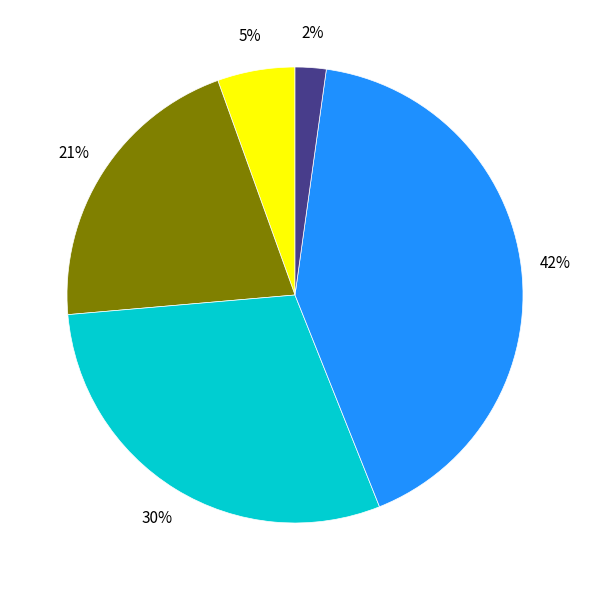

Is there any slice that represents more than half of the pie?

No